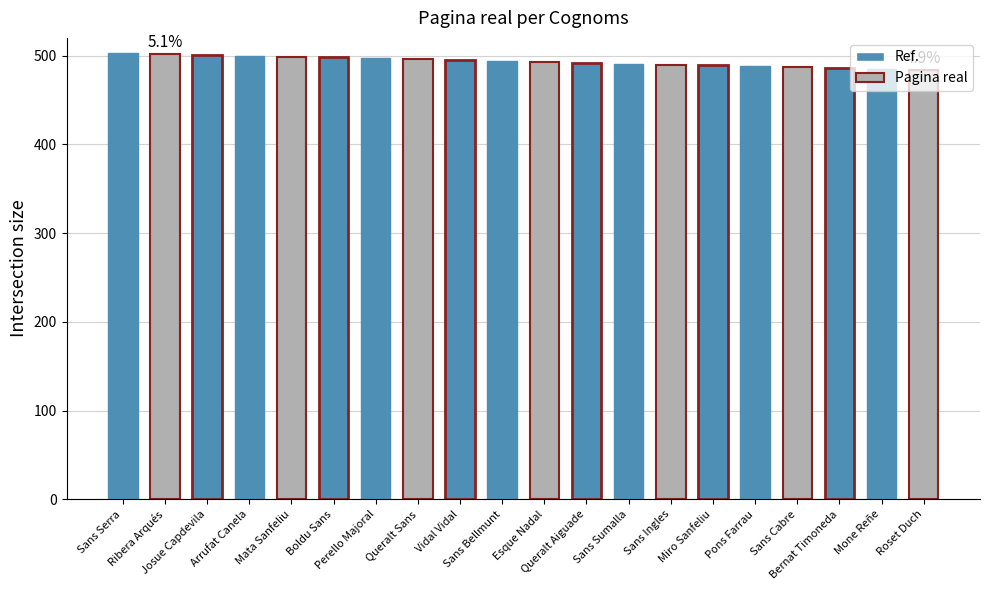

What is the smallest value displayed?

484